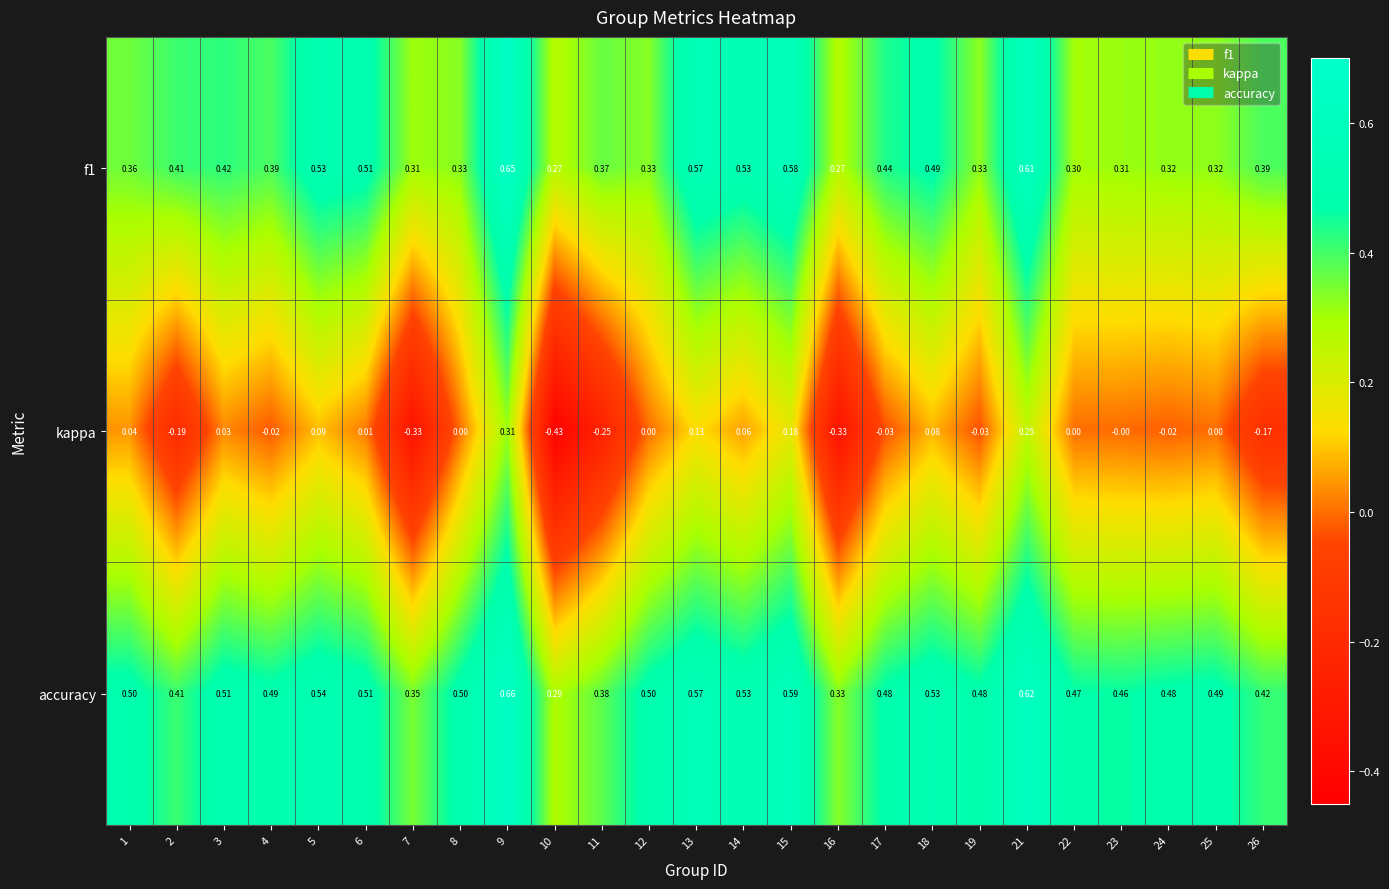

Which series has the widest spread of values?

kappa